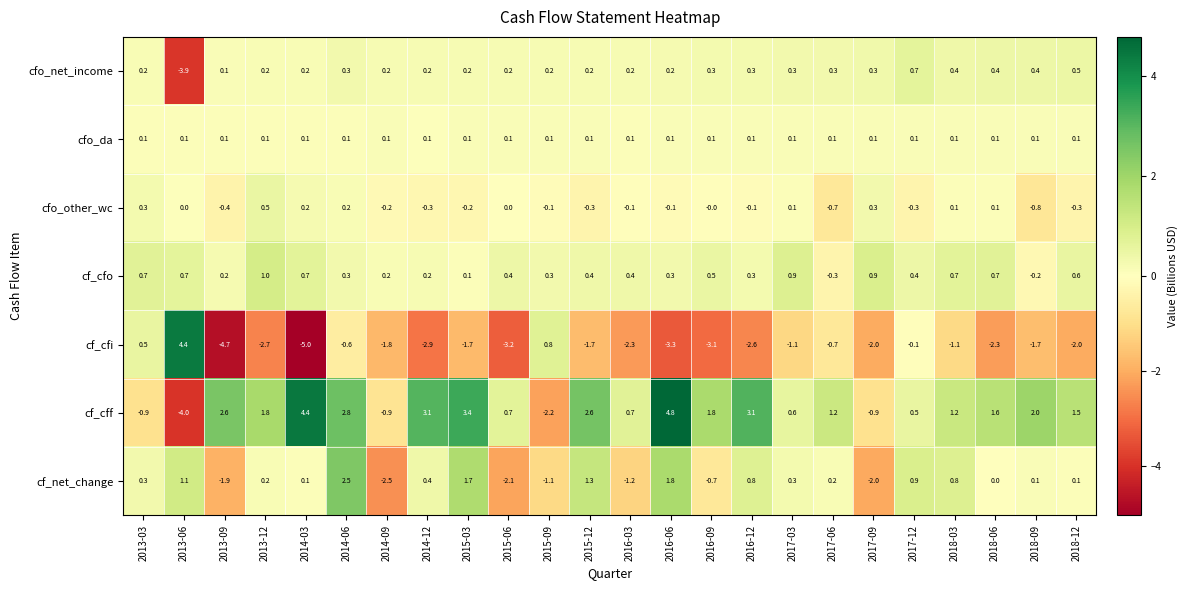

Which series changed the most between 2013-06 and 2018-06?

cf_cfi